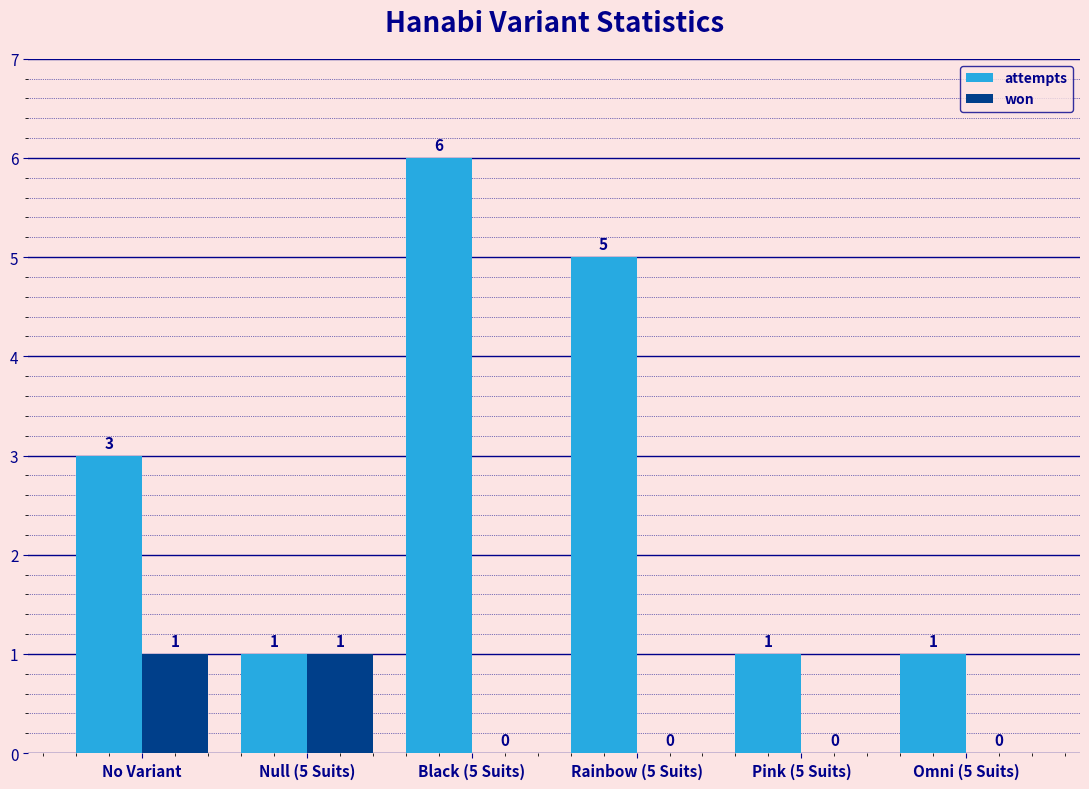

How many categories are shown in the chart?

6